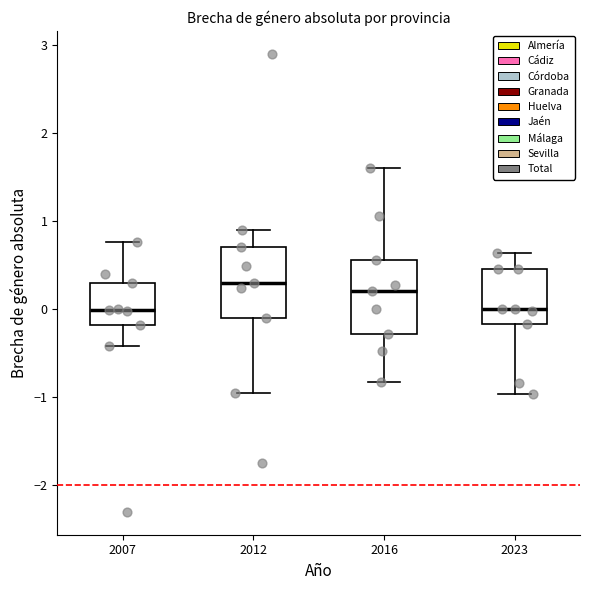

Reading left to right, read every box against the y-axis: the position of its median line, the range the box covers, and the ends of its whiskers. The values are not printed on the chart, so give them approximately, as read against the axis.

2007: median 0.0, box -0.2 to 0.3, whiskers -0.4 to 0.8
2012: median 0.3, box -0.1 to 0.7, whiskers -0.9 to 0.9
2016: median 0.2, box -0.3 to 0.6, whiskers -0.8 to 1.6
2023: median 0.0, box -0.2 to 0.5, whiskers -1.0 to 0.6